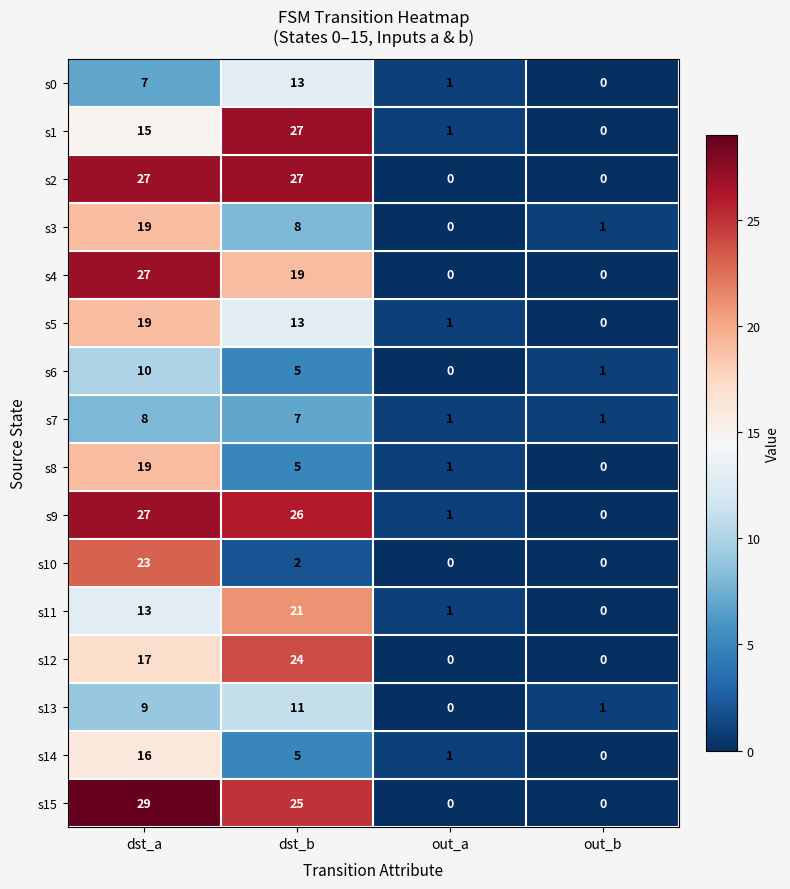

How many values in the s15 series are below 25?

2